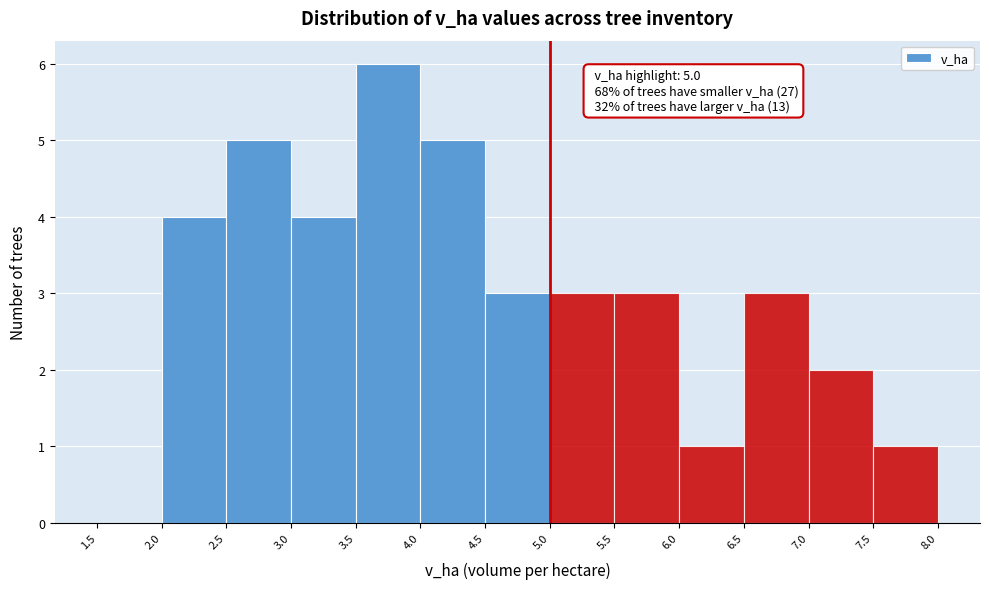

Which range on the x-axis has the tallest bar?

3.5 to 4.0